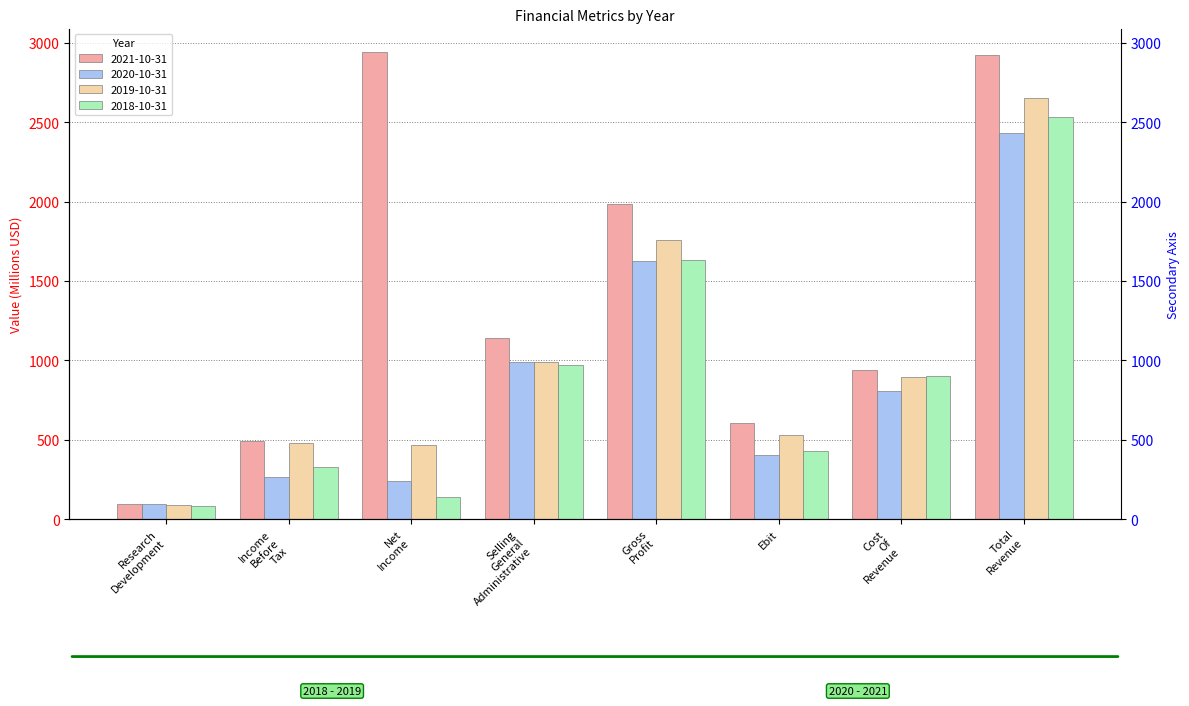

How many series are shown in this chart?

4